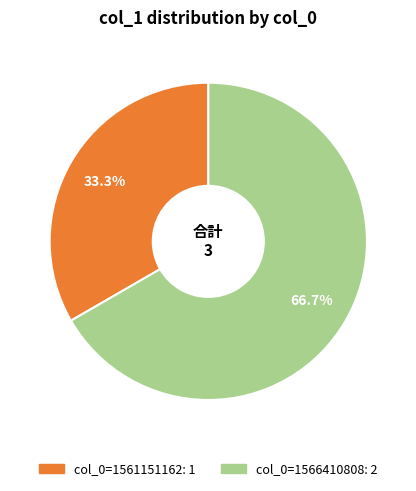

Is there any slice that represents more than half of the pie?

Yes